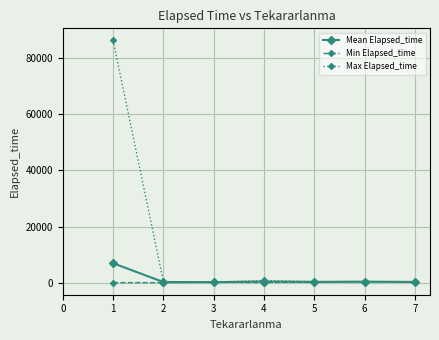

What is the difference between the highest and lowest values at 1?

86345.0